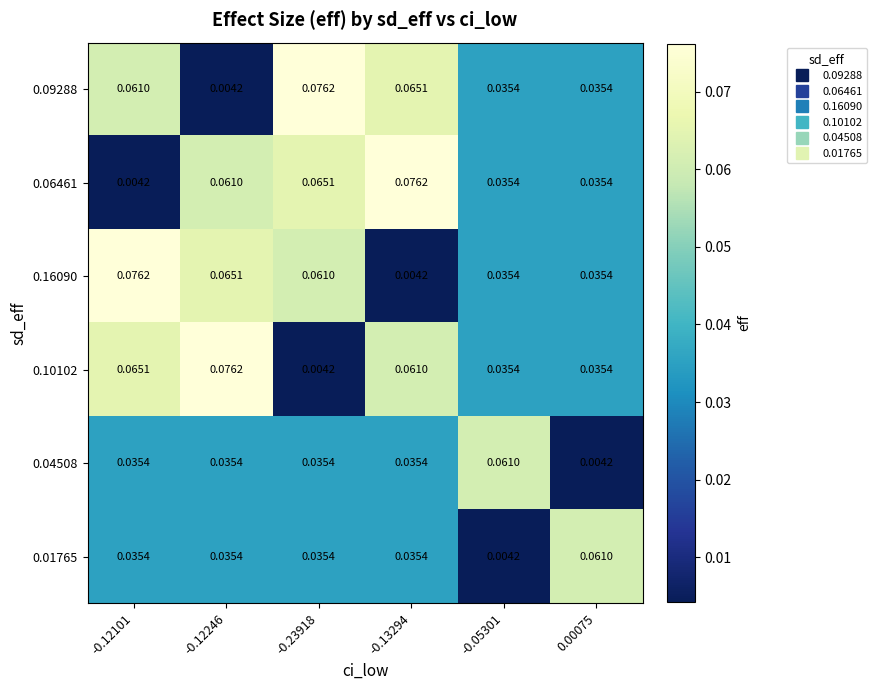

How many data points does each series have?

6